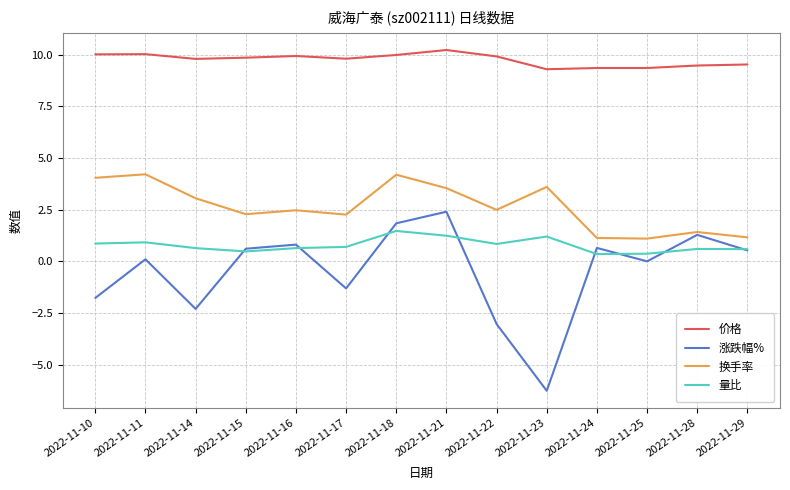

True or false: 涨跌幅% has a value of -1.4 at 2022-11-14.

False